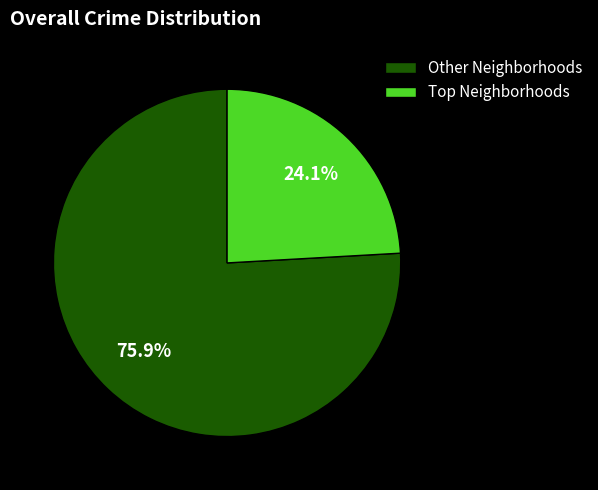

Is there a majority slice in this chart?

Yes